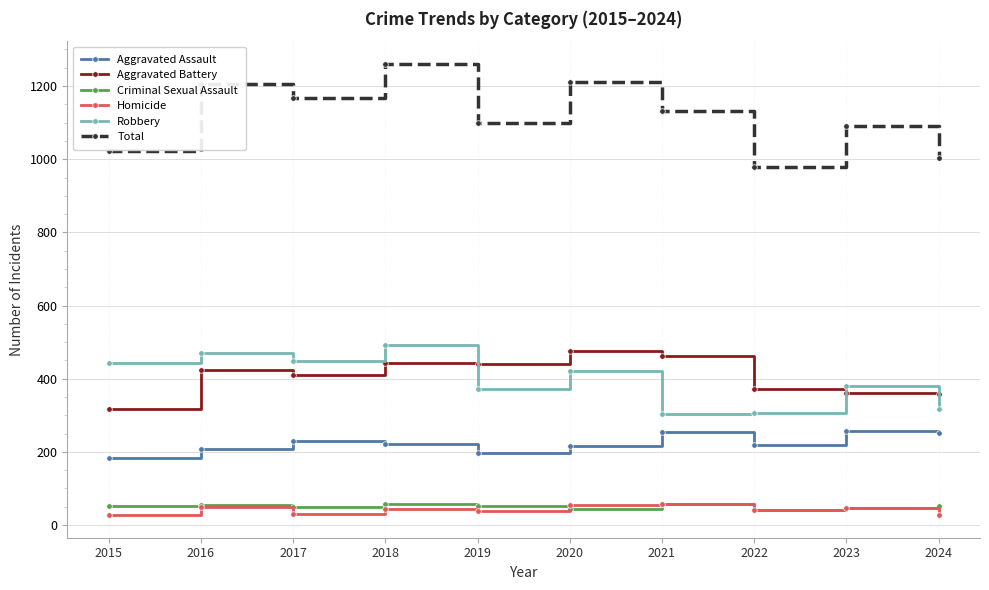

True or false: Homicide and Total cross at least once.

False